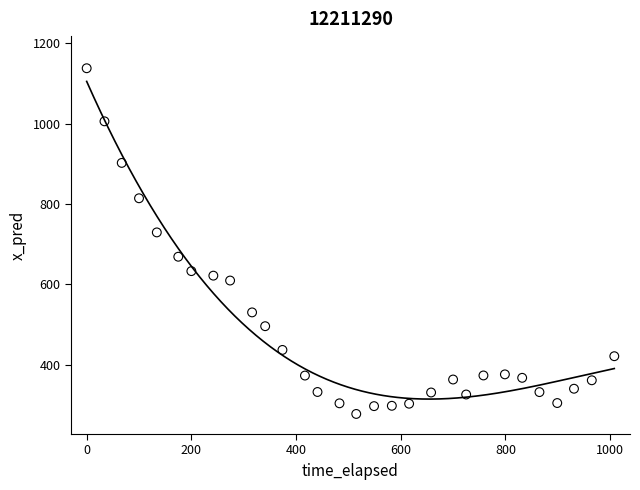

What is the range of X values (max minus min)?

1008.0